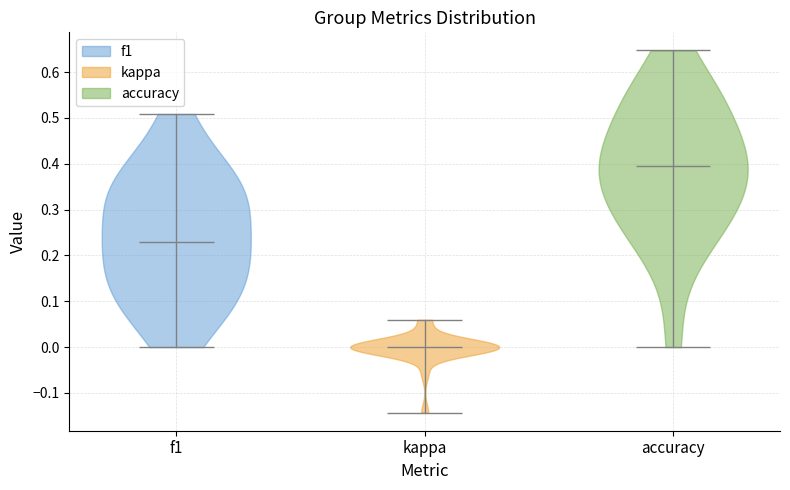

Reading left to right, read every violin against the y-axis: where its median line is, and the lowest and highest points it reaches. The values are not printed on the chart, so give them approximately, as read against the axis.

f1: median line 0.23, lowest point 0.00, highest point 0.51
kappa: median line 0.00, lowest point -0.14, highest point 0.06
accuracy: median line 0.39, lowest point 0.00, highest point 0.65